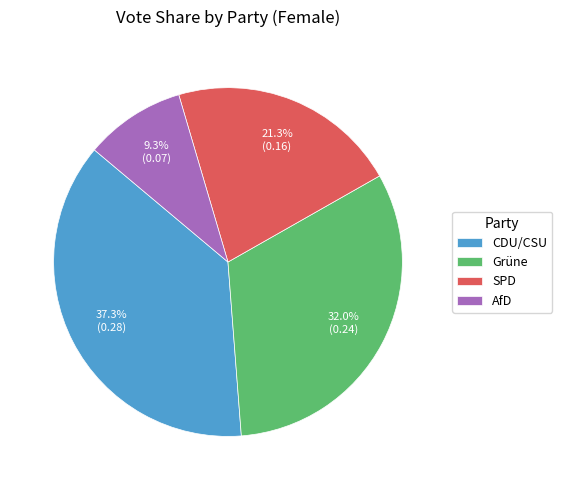

Rank the categories by value from highest to lowest.

CDU/CSU, Grüne, SPD, AfD